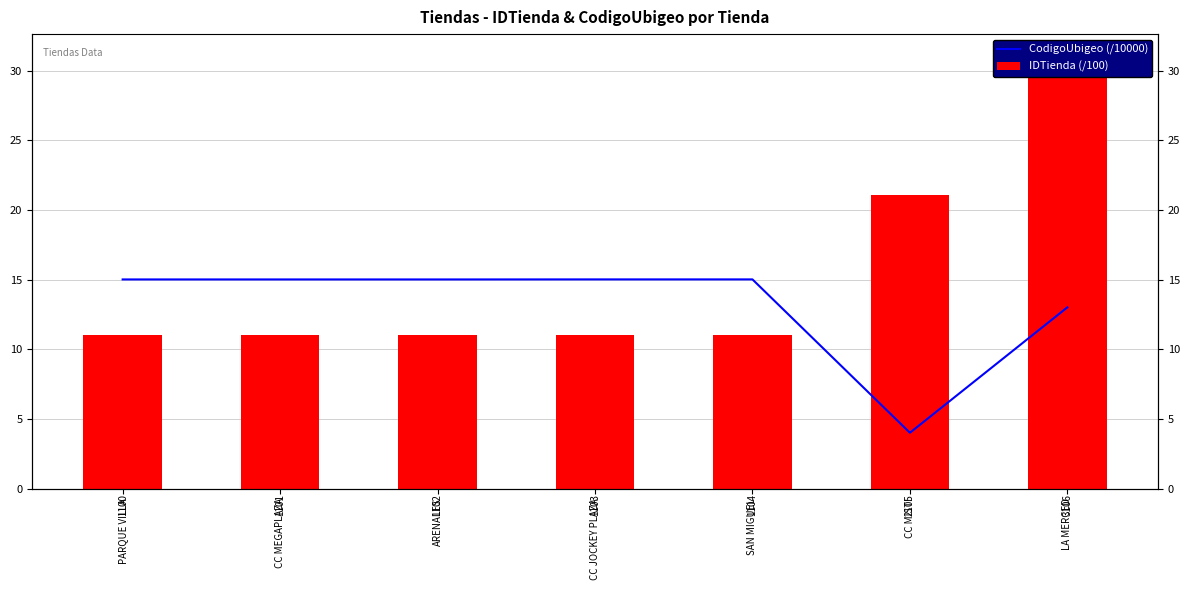

What is the value of the CodigoUbigeo (/10000) bar at the 4th from the left?

15.0